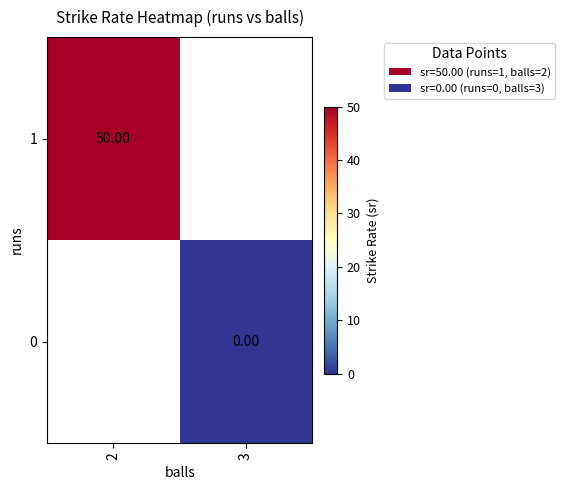

Is the value of 1 at 2 greater than the value of 0 at 2?

No